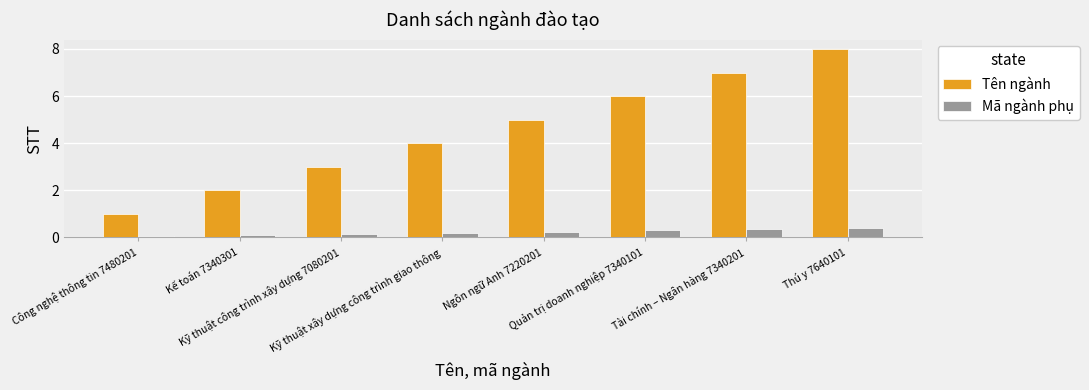

Which series has the largest total across all categories?

Tên ngành